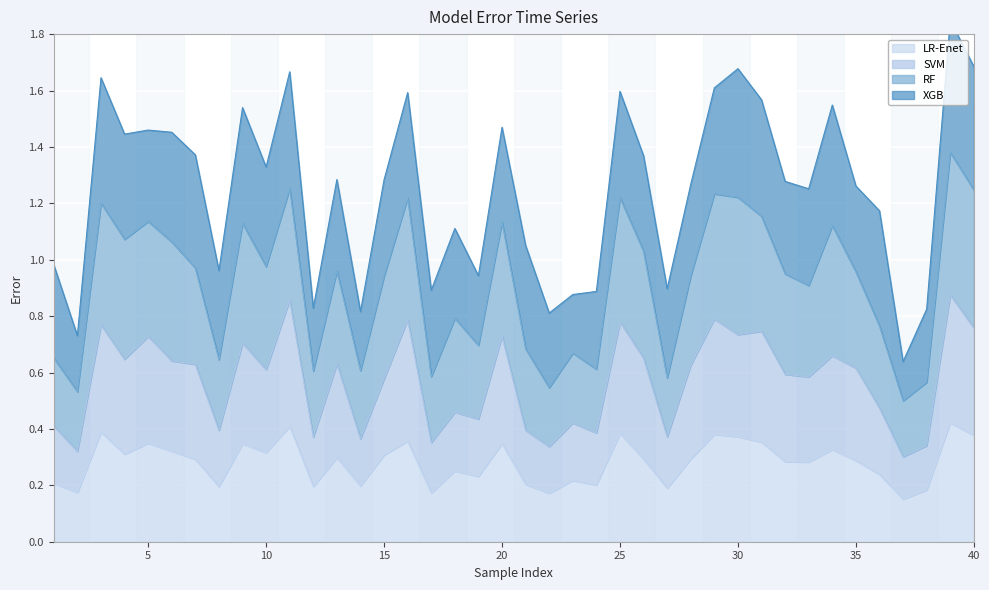

What is the difference between the highest and lowest values at 40?

0.4